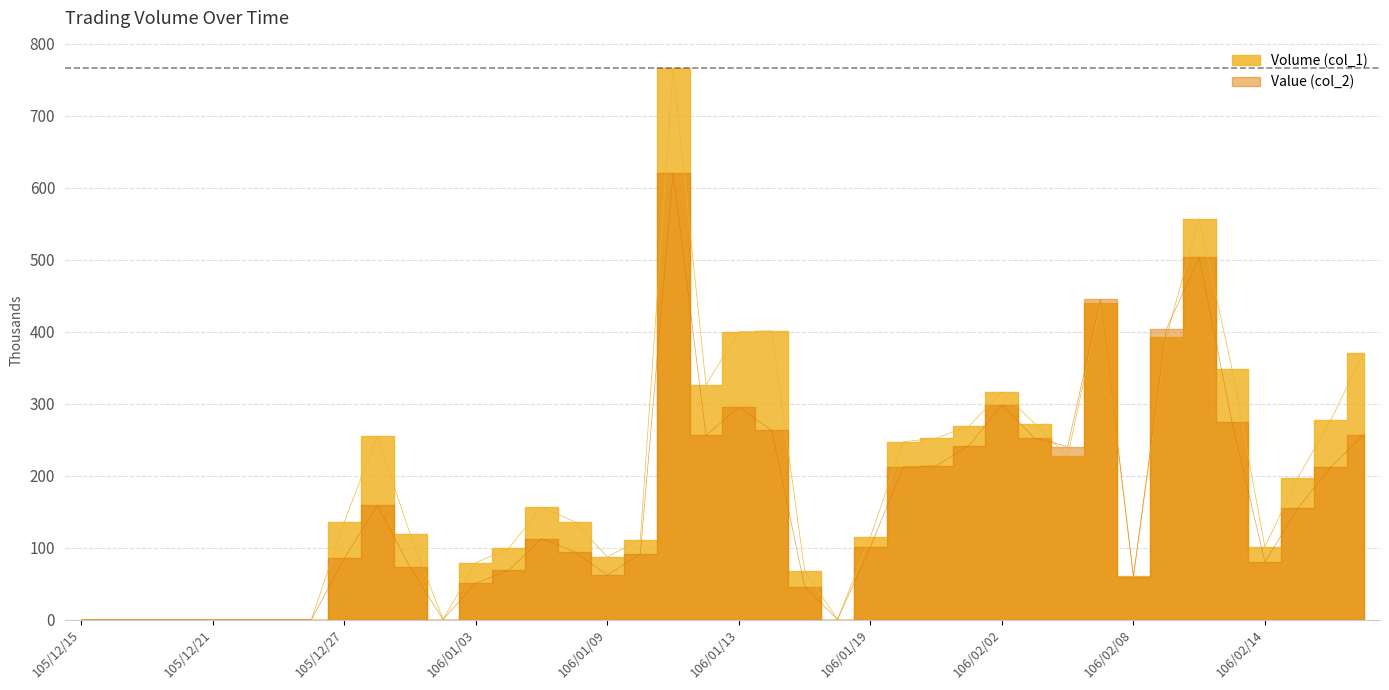

After their last crossing, which series has the higher values: Volume (col_1) or Value (col_2)?

Volume (col_1)